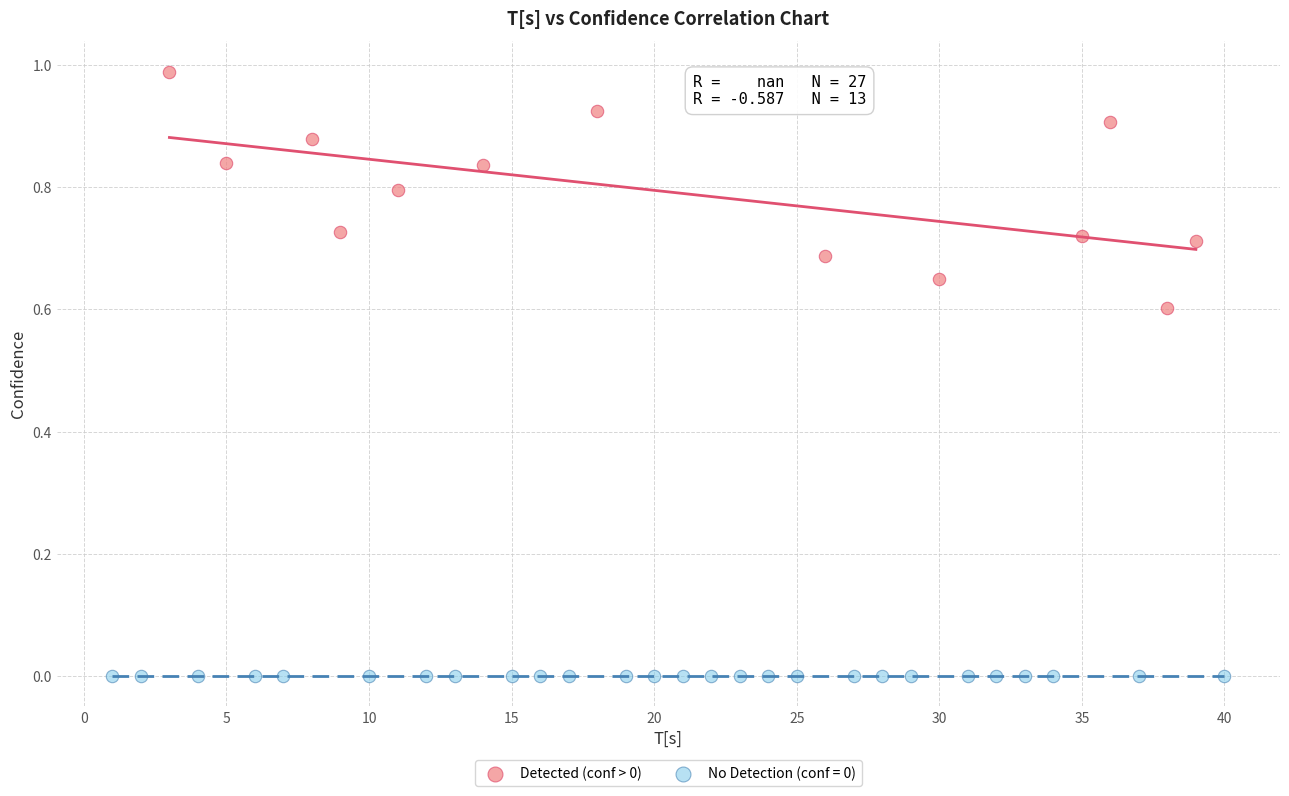

Which series reaches the maximum Y coordinate?

Detected (conf > 0)